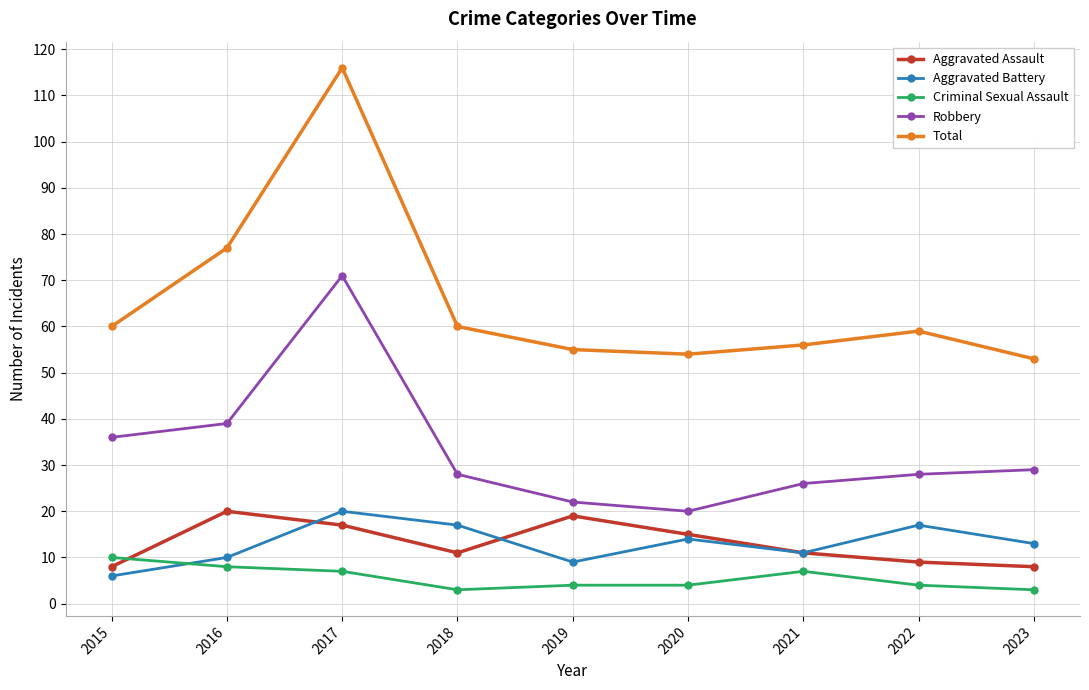

Which series has the largest range (max minus min)?

Total